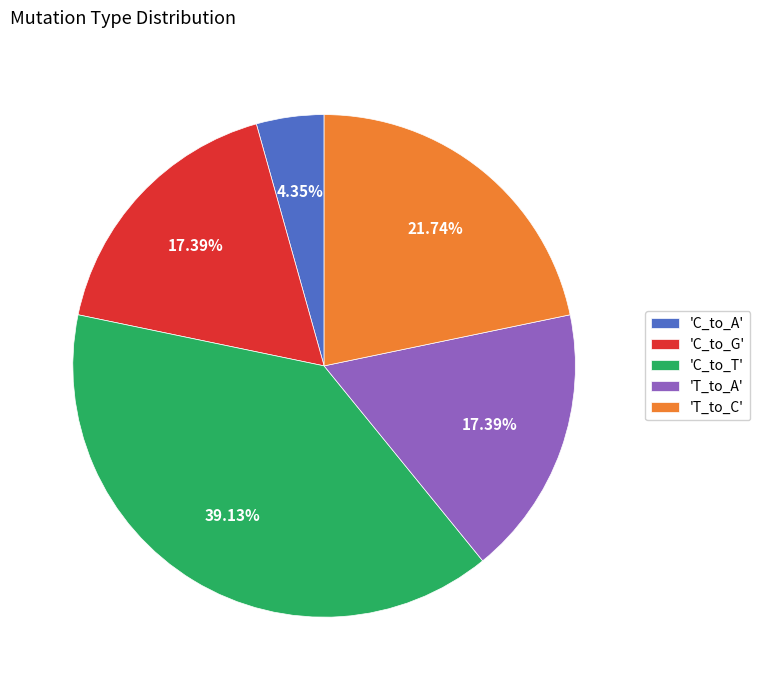

Approximately how many times larger is the value at 'C_to_T' compared to 'C_to_A'?

9.0